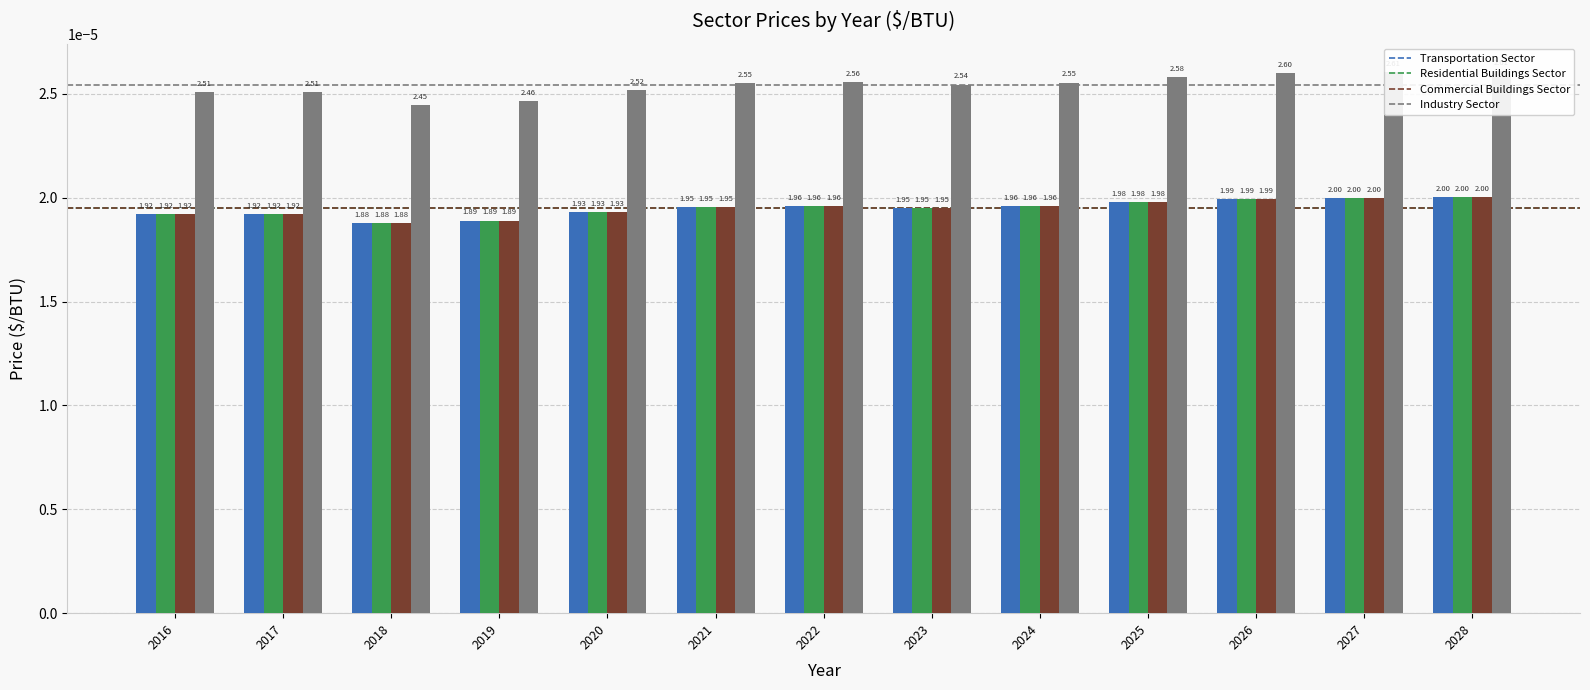

Which series has the largest total across all categories?

Industry Sector